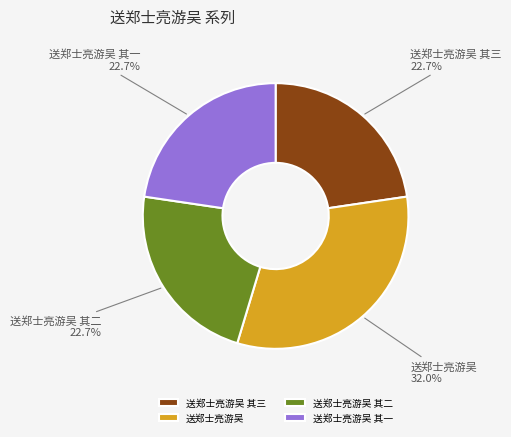

To the nearest percent, what is the difference between the largest and smallest slice percentages?

9%